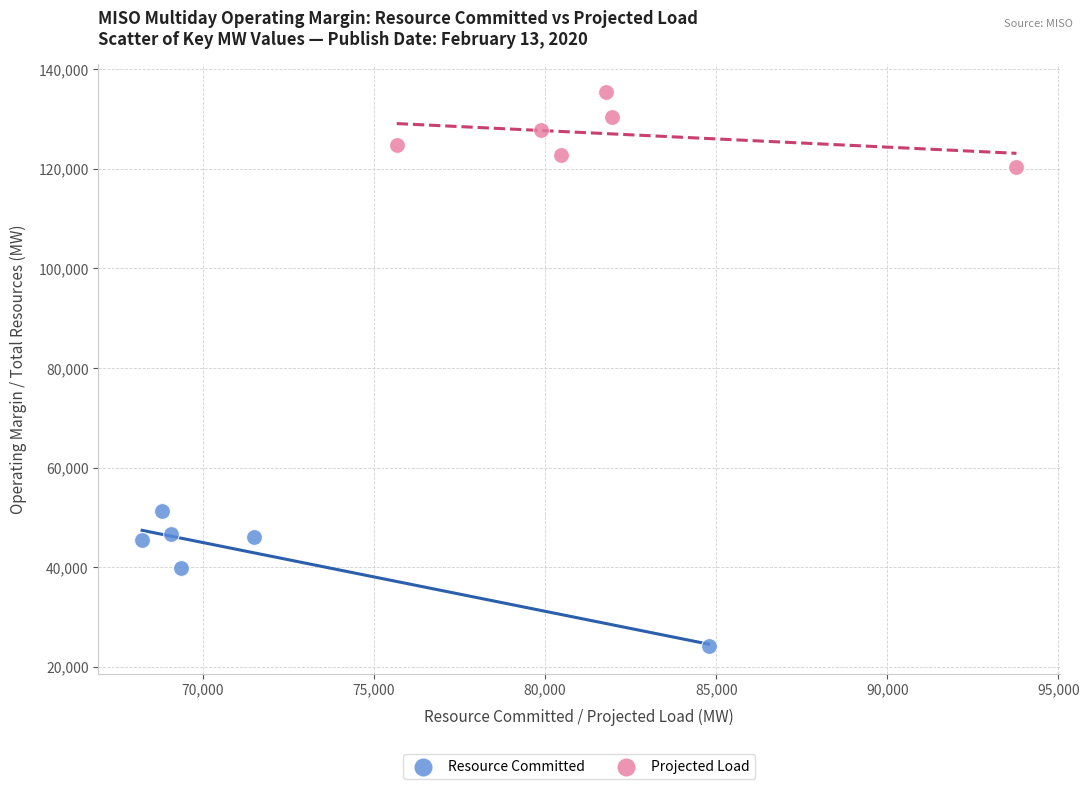

Which series has the largest Y range (max minus min)?

Resource Committed